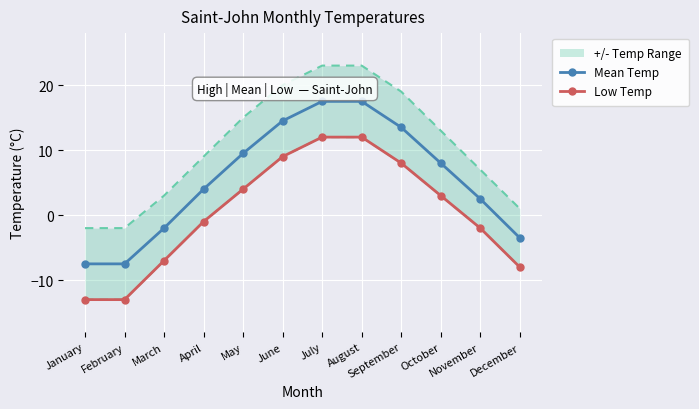

What is the greatest value displayed?

17.5